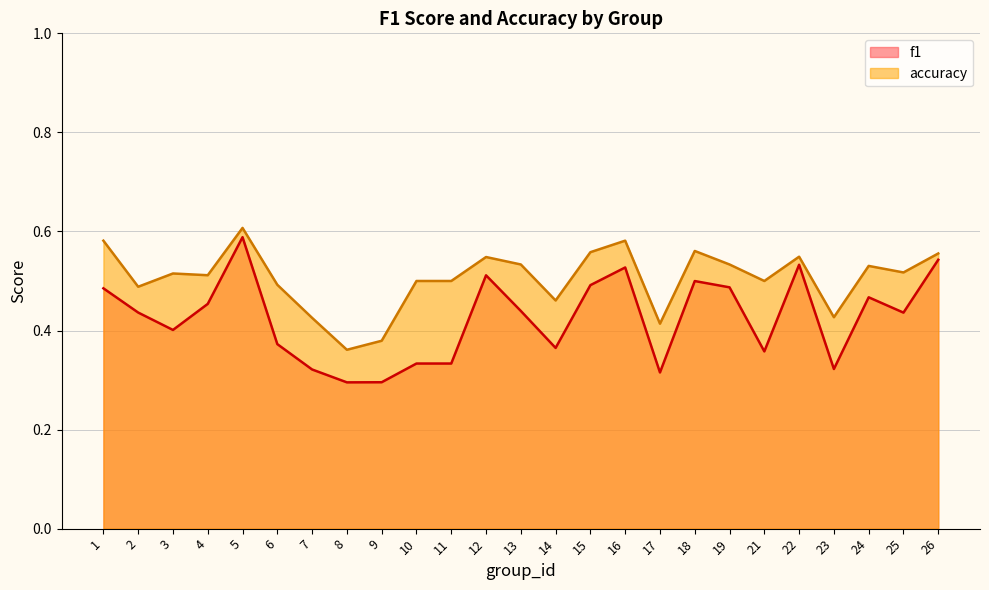

What is the difference between the highest and lowest values at 18?

0.1